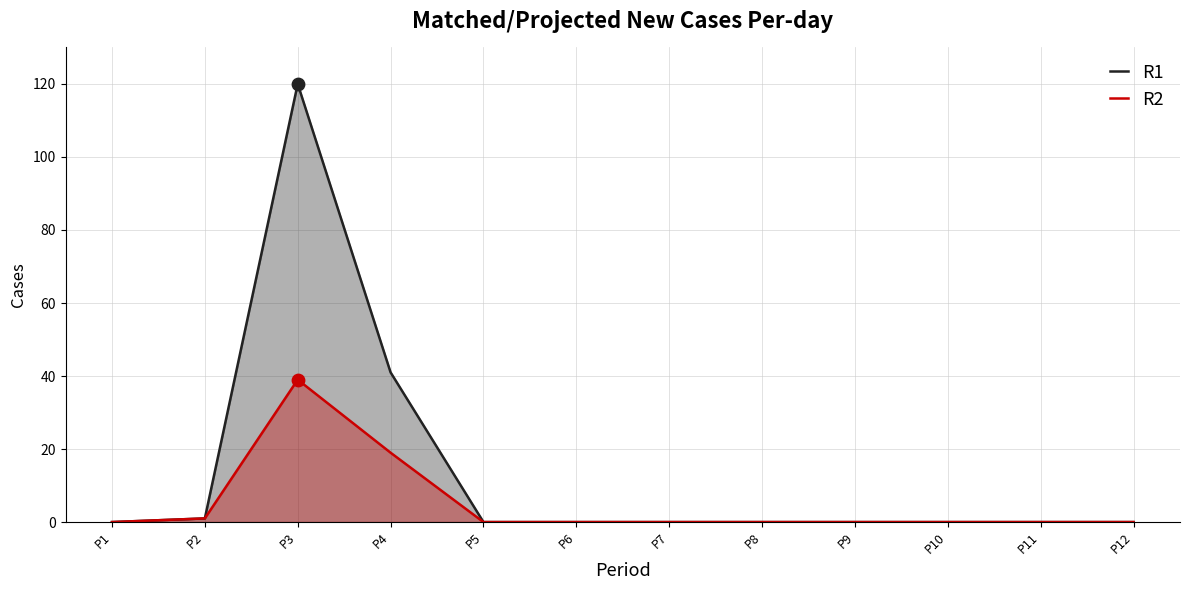

Which series has the largest Y range (max minus min)?

R1